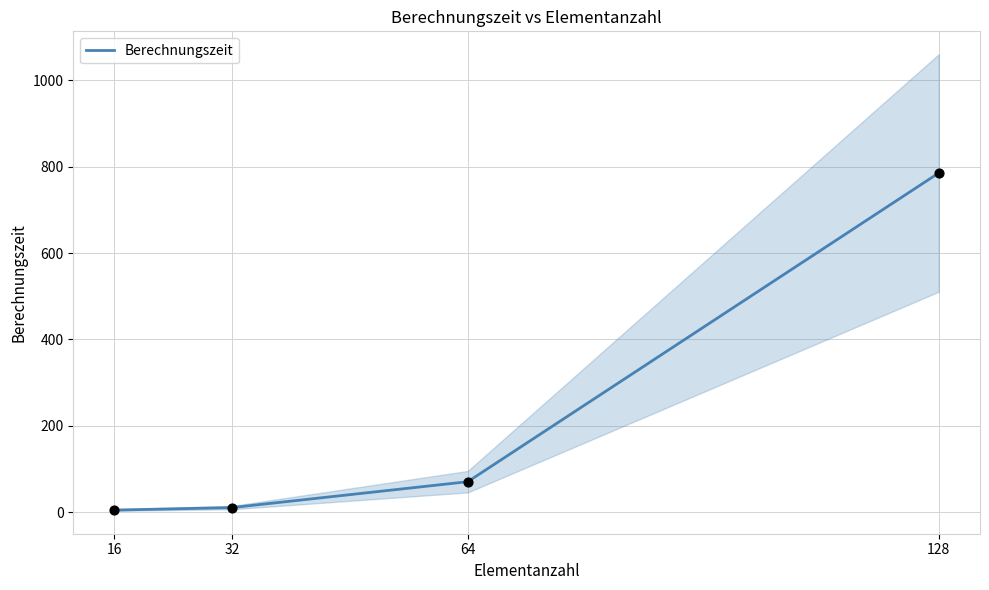

Approximately how many times larger is the value at 64 compared to 16?

13.6